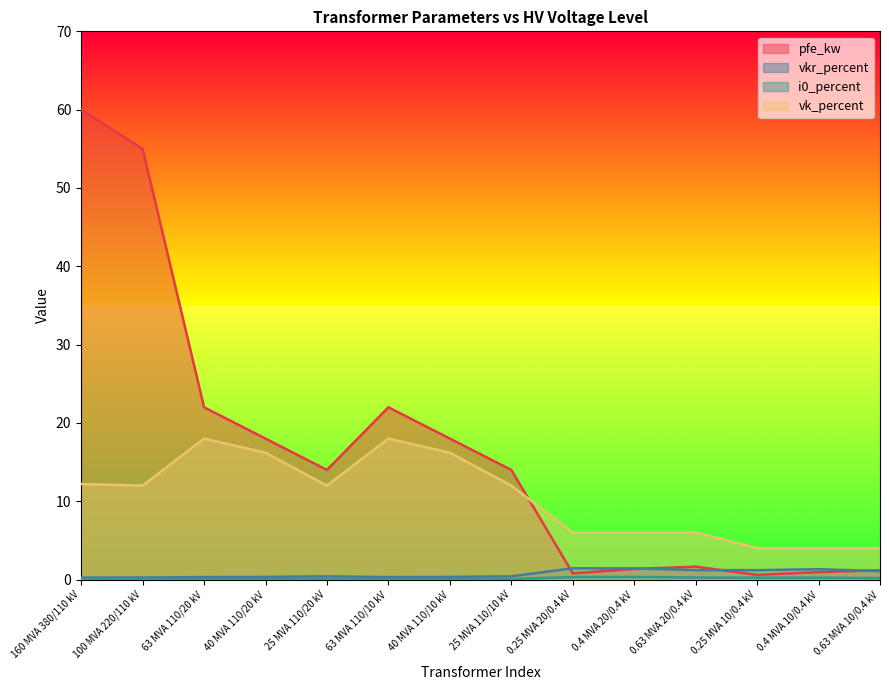

How many intersections are there between vk_percent and pfe_kw?

1